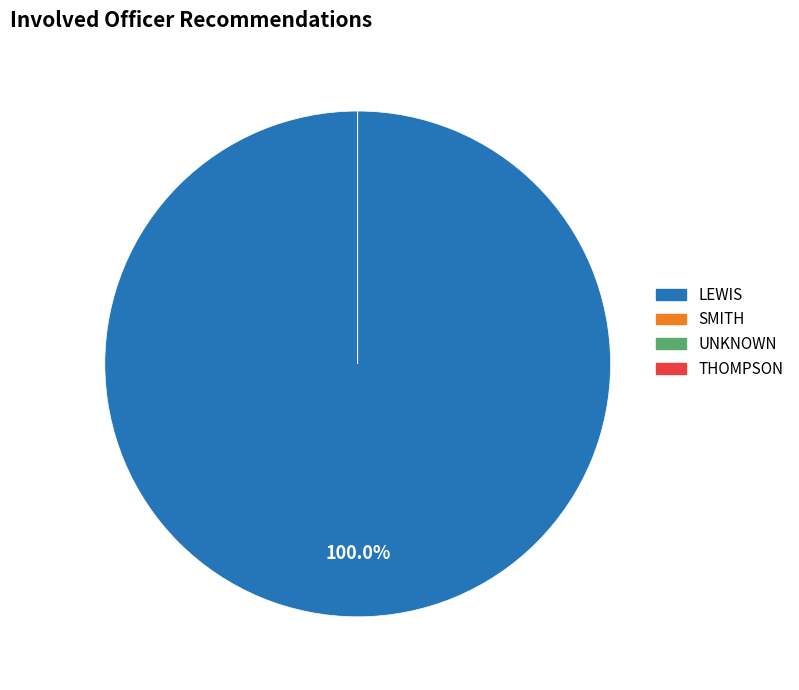

What is the total percentage of SMITH and LEWIS?

100.0%